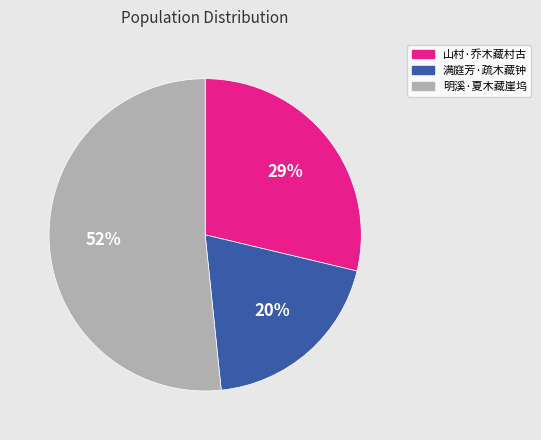

Count the number of slices in the pie.

3